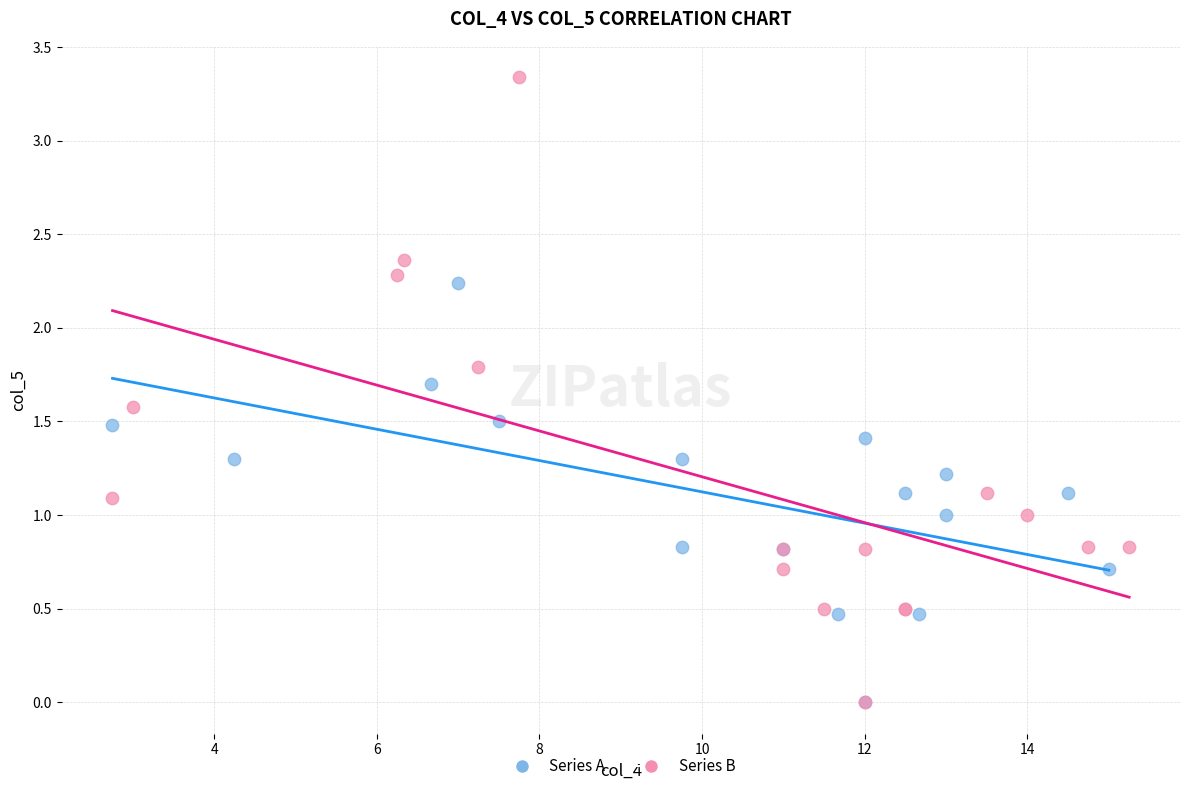

Which series has the largest Y range (max minus min)?

Series B